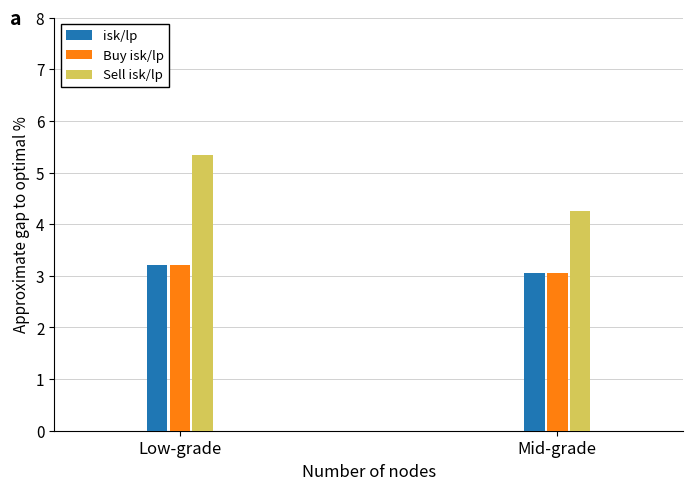

At which category does the chart reach its peak across all series?

Low-grade